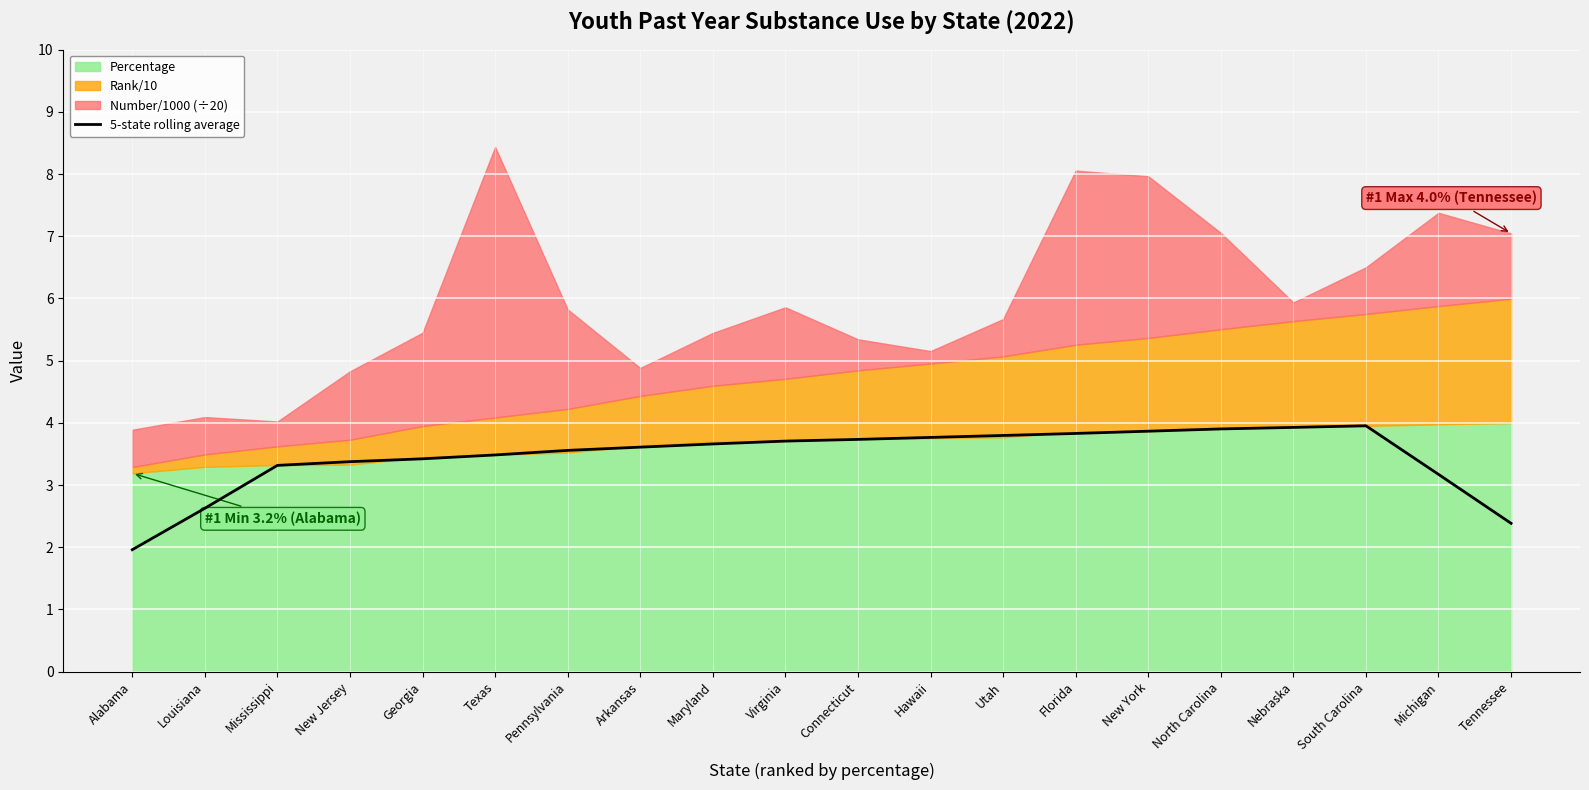

What is the difference between the second highest and minimum values?

2.0